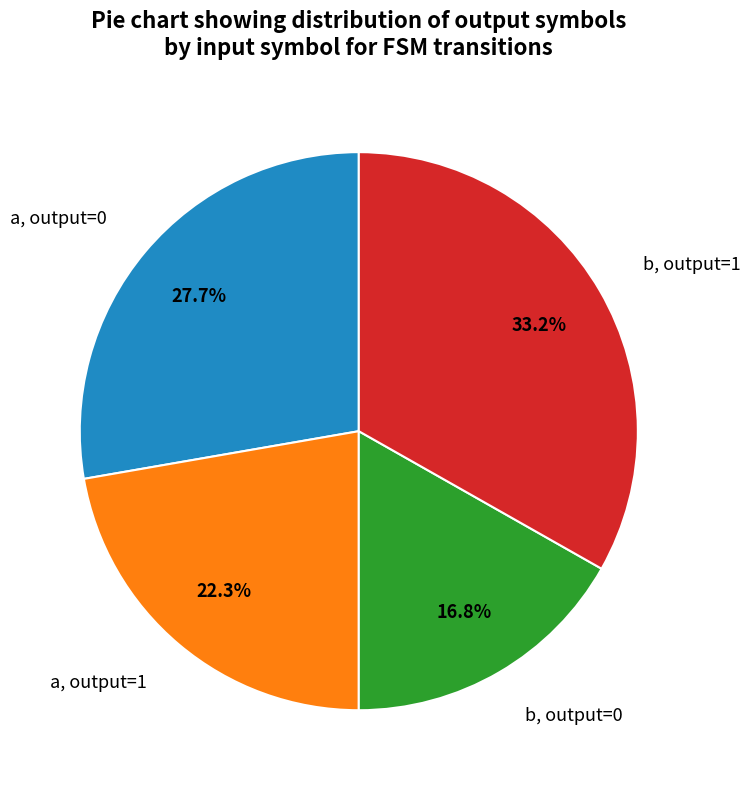

Which slice is the largest?

b, output=1